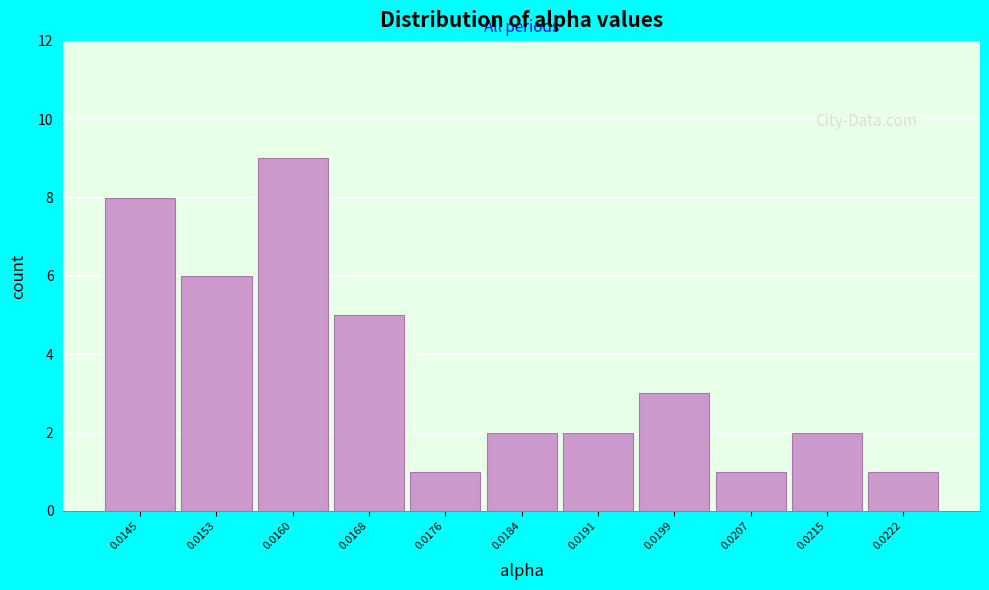

Reading left to right, what are all the values shown in this chart?

8	6	9	5	1	2	2	3	1	2	1